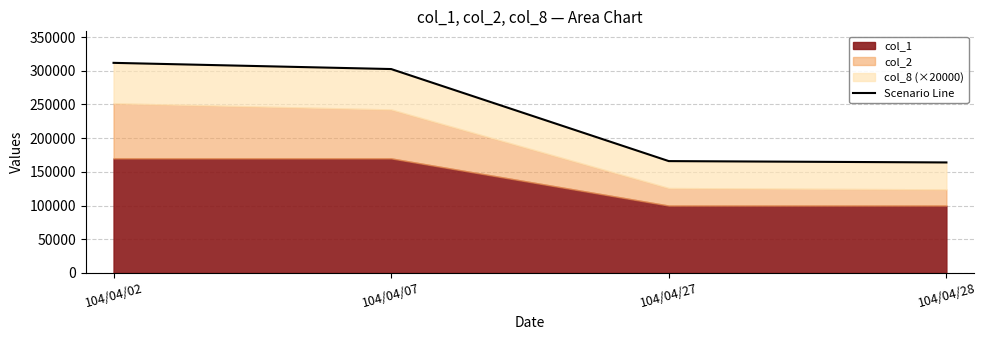

What is the value of the 4th point from the left?

164000